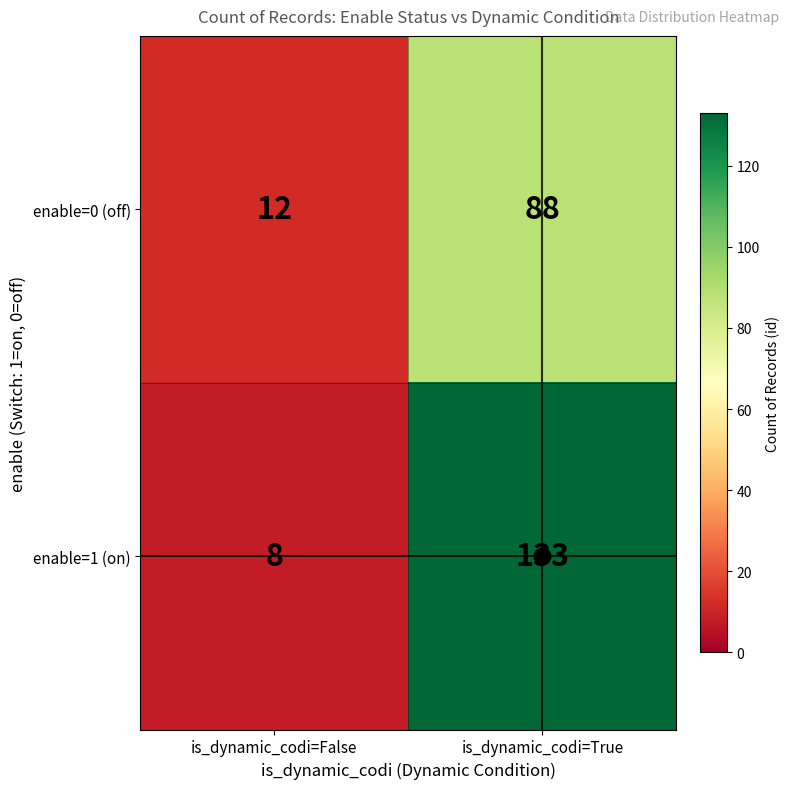

At is_dynamic_codi=True, list the series in order from largest to smallest.

enable=1 (on), enable=0 (off)